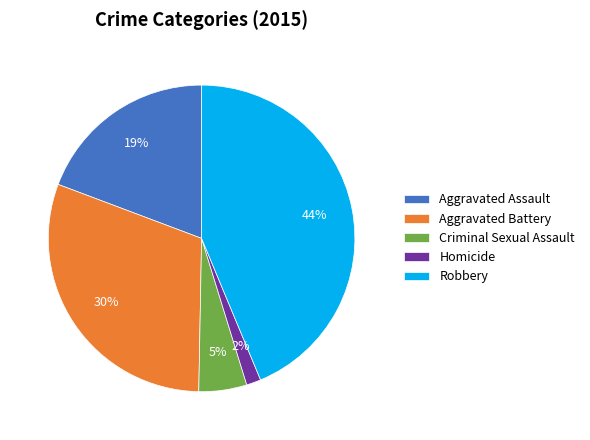

What is the smallest slice in the pie chart?

Homicide